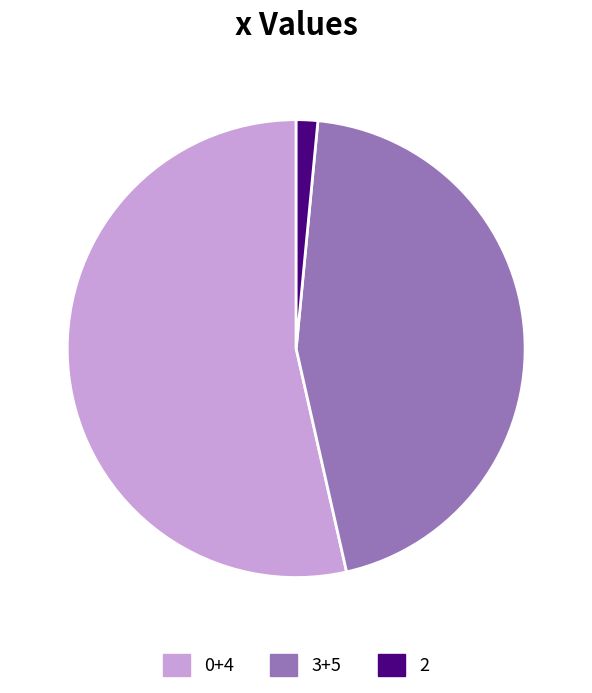

Which has a higher value, 3+5 or 2?

3+5